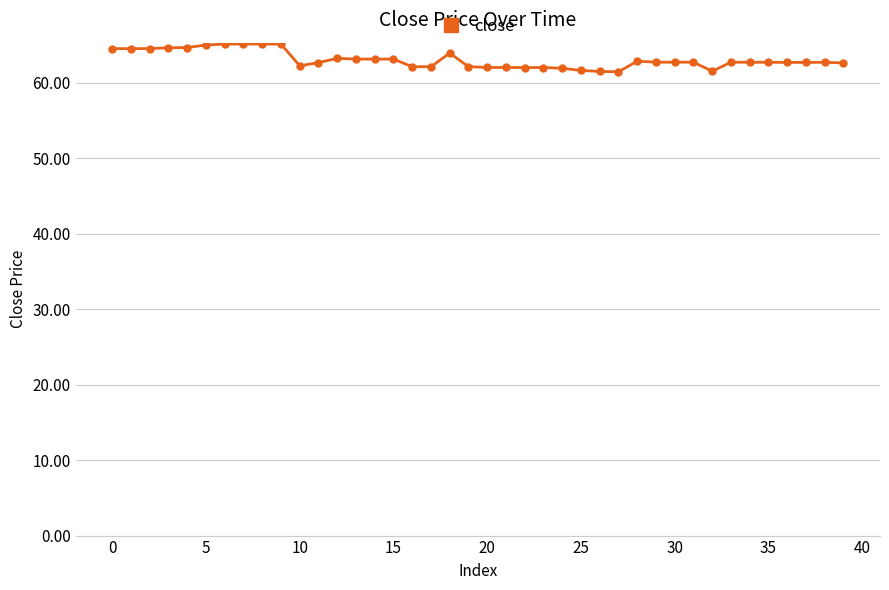

True or false: the data has more than 2 interior local peaks.

True